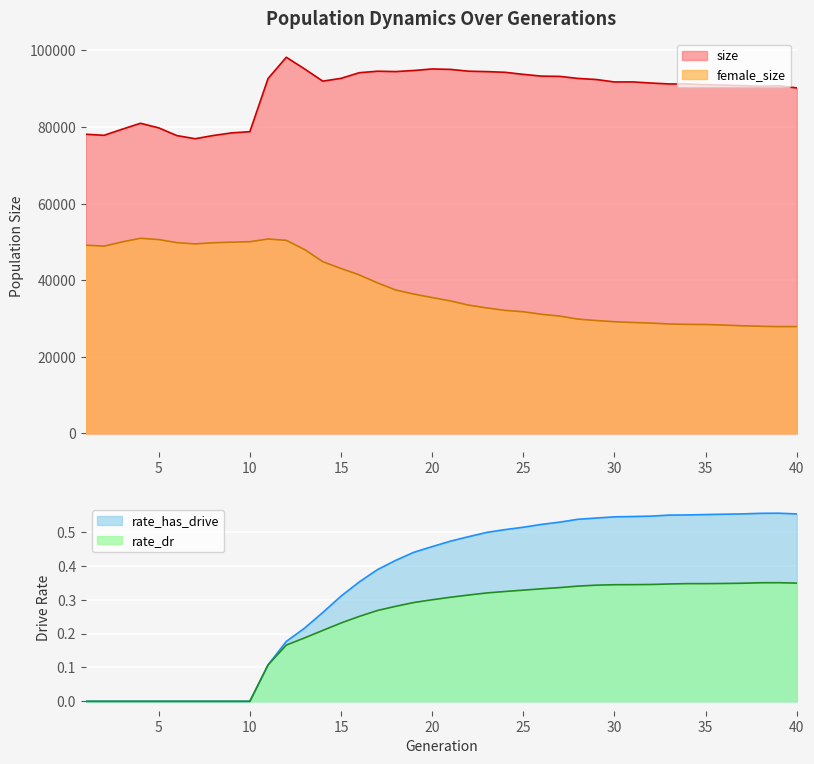

What is the average value of the size series?

89364